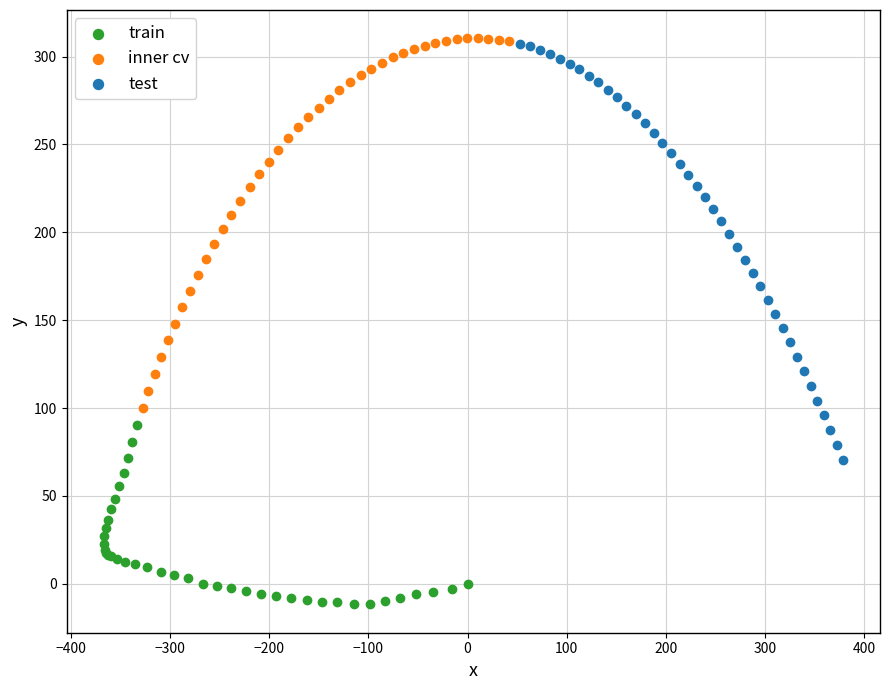

Which series contains the highest Y value?

inner cv